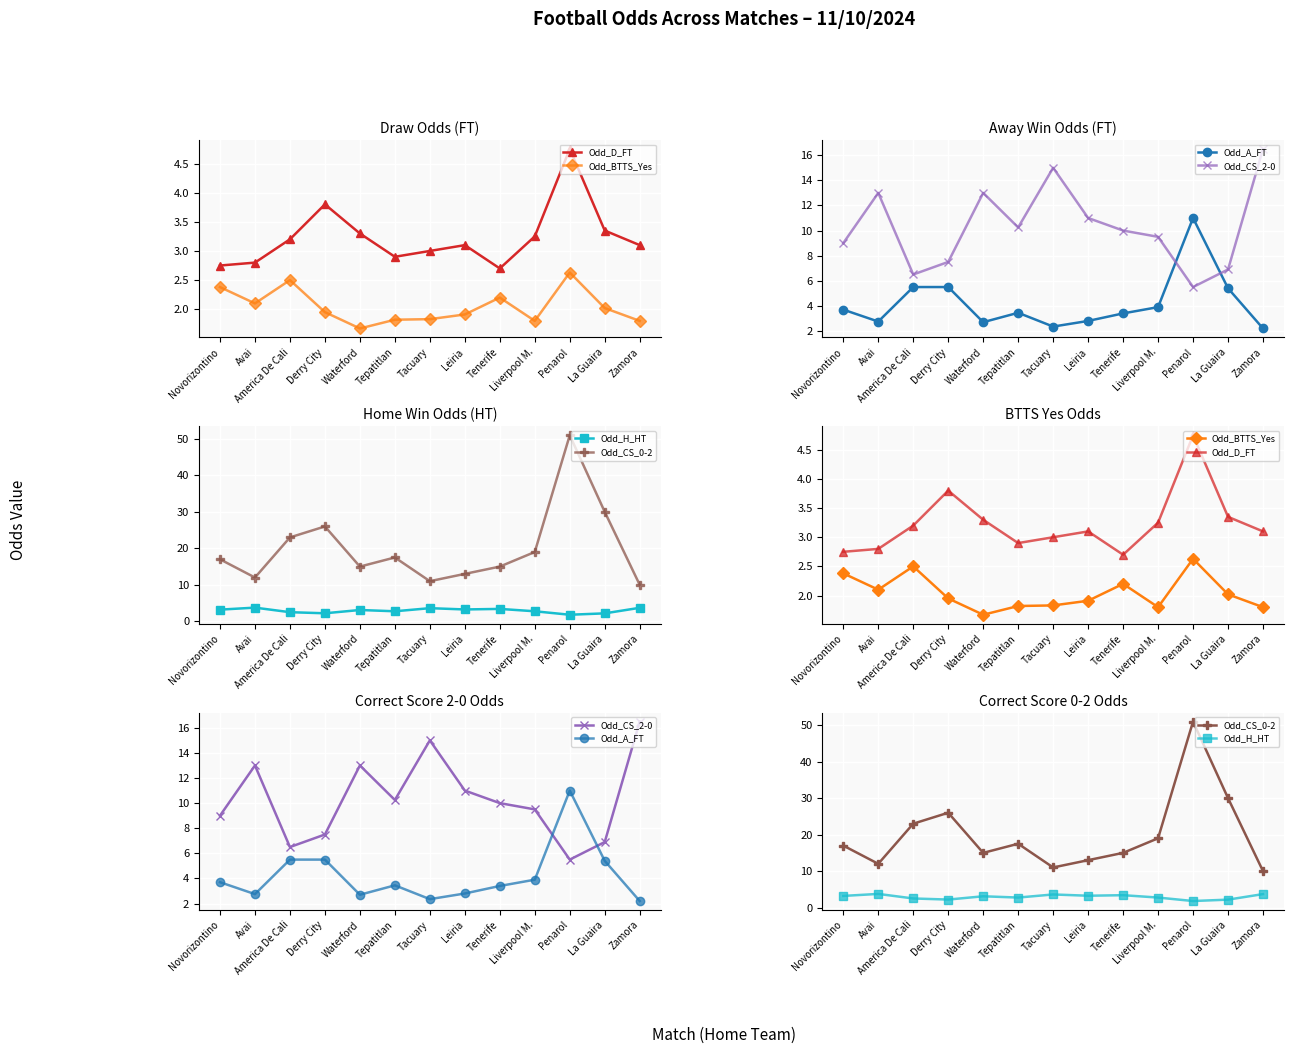

How many intersections are there between Odd_A_FT and Odd_CS_2-0?

2